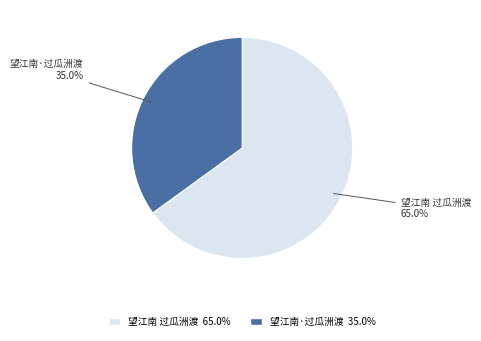

Approximately how many times larger is the value at 望江南 过瓜洲渡 compared to 望江南·过瓜洲渡?

1.9